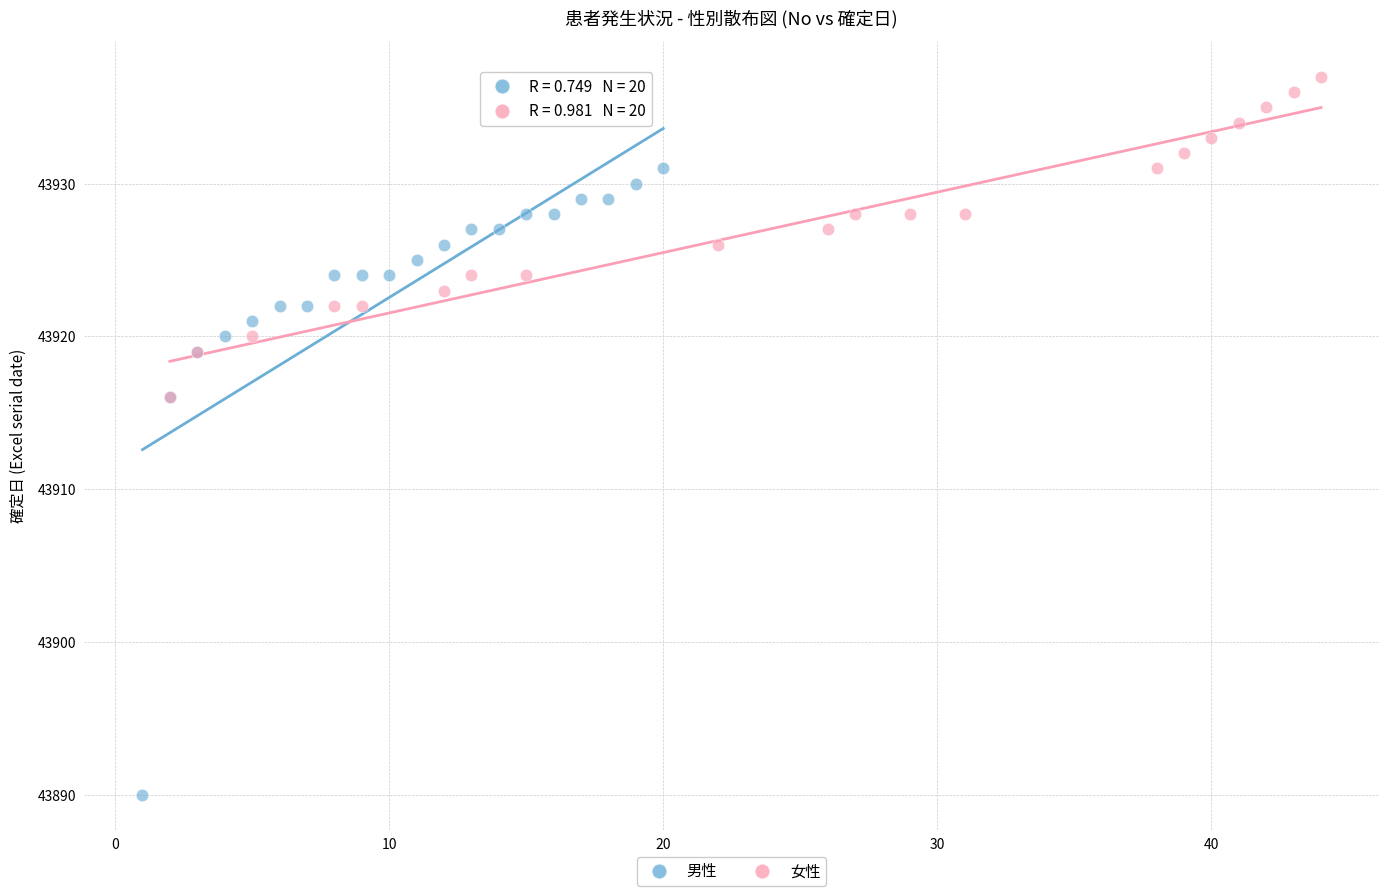

What are all the series names shown in the legend?

男性, 女性